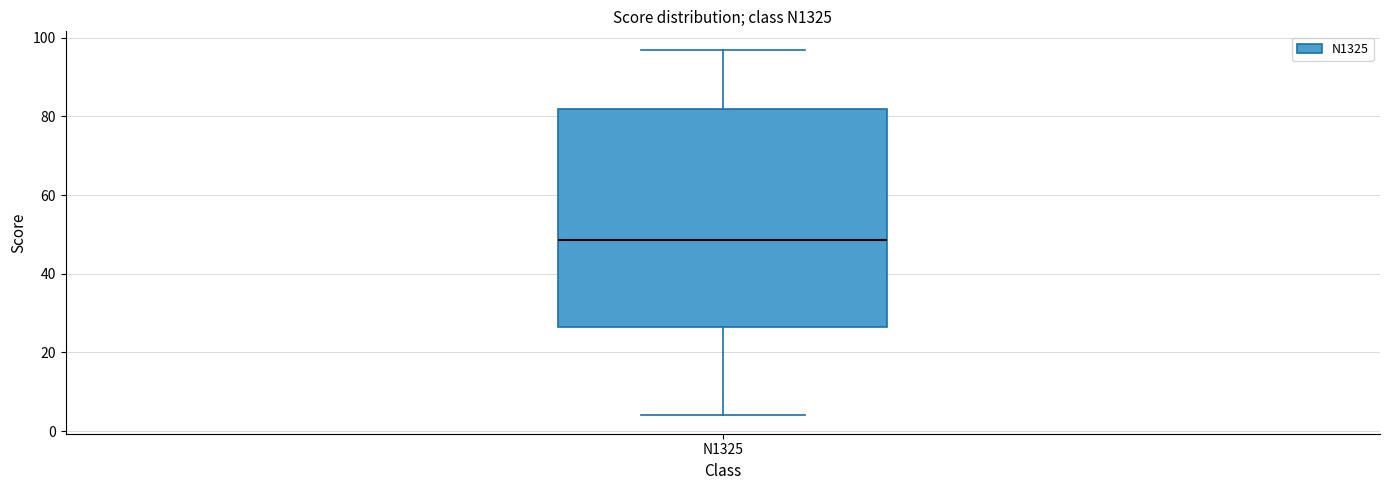

Transcribe this box plot: give where the median line is, the range the box spans, and where the two whiskers end, as read against the y-axis. The values are not printed on the chart, so give them approximately, as read against the axis.

median 48, box 26 to 82, whiskers 4 to 98